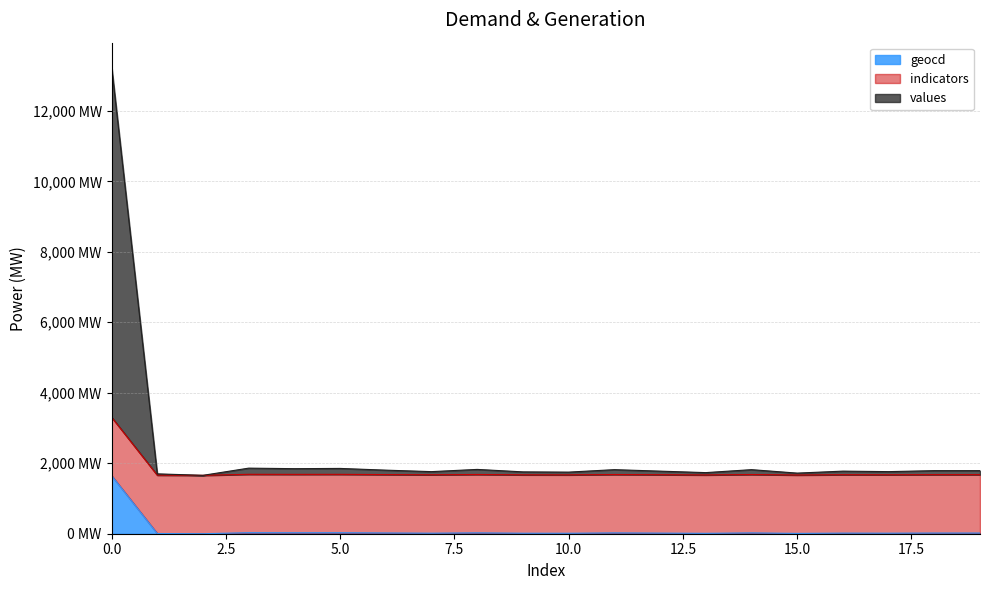

The values series shows 1861 at 3. True or false?

True